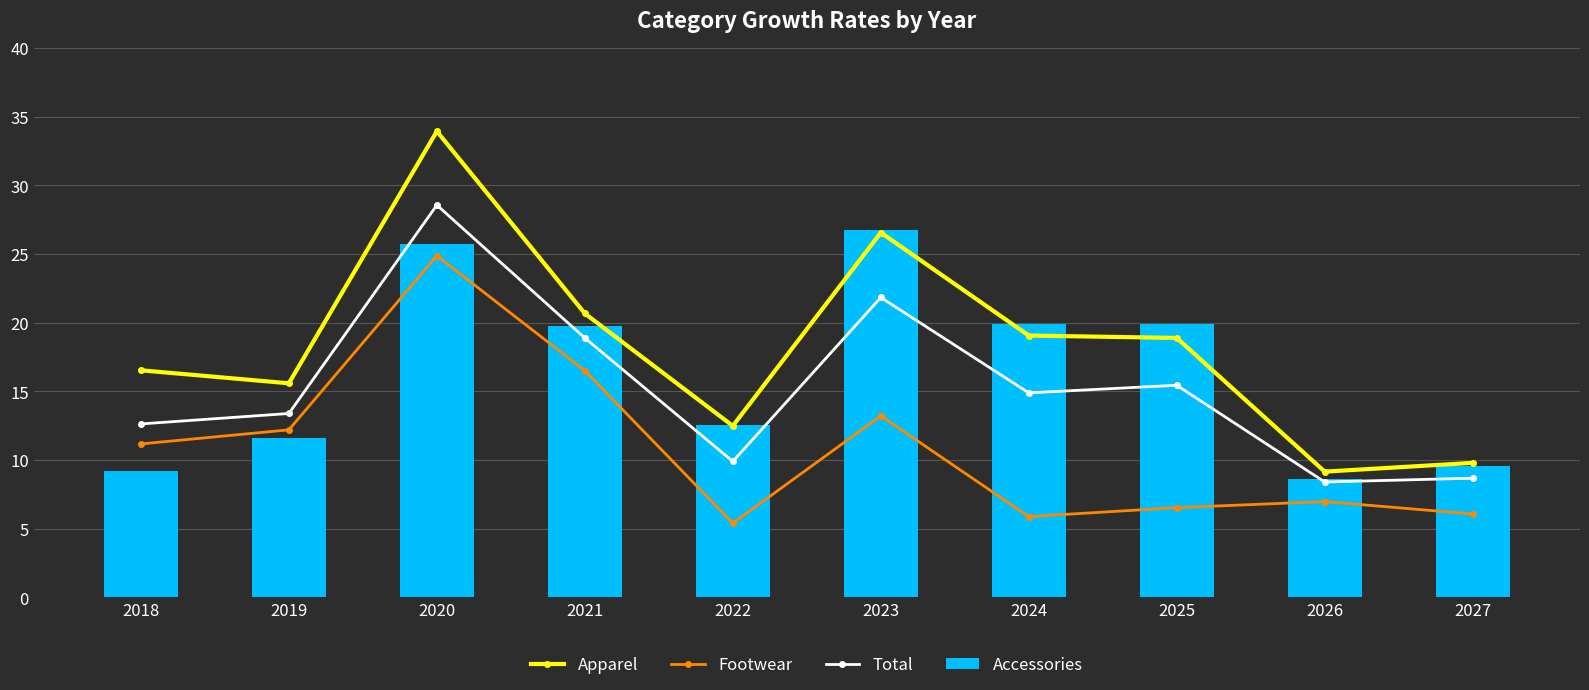

What is the approximate value of Accessories at 2025?

19.9